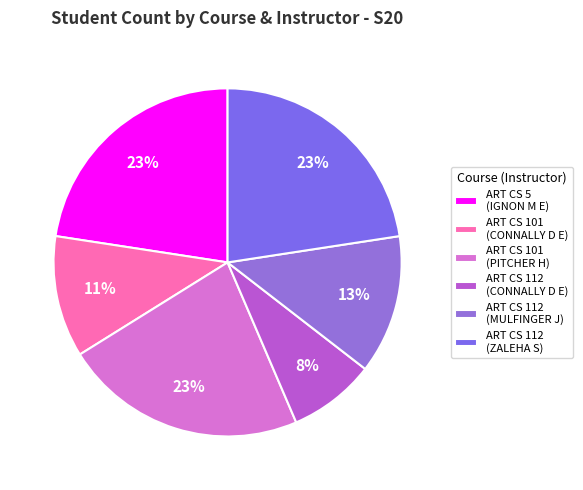

How many segments does this pie chart have?

6